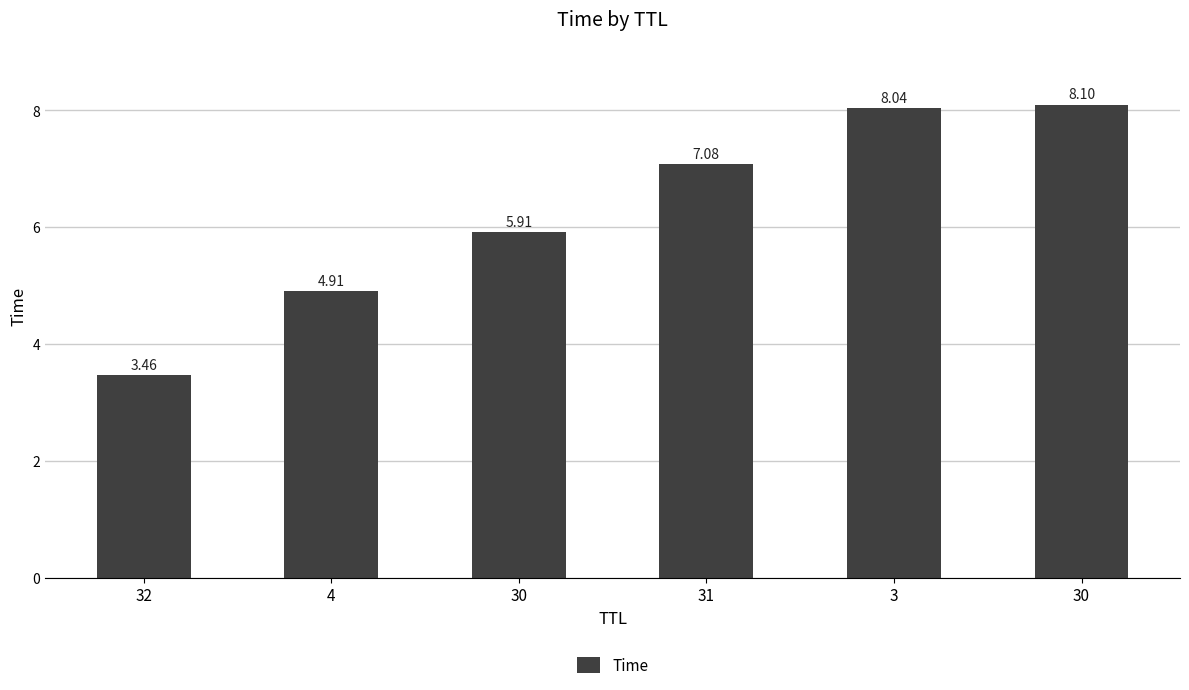

Count the number of categories in the chart.

6